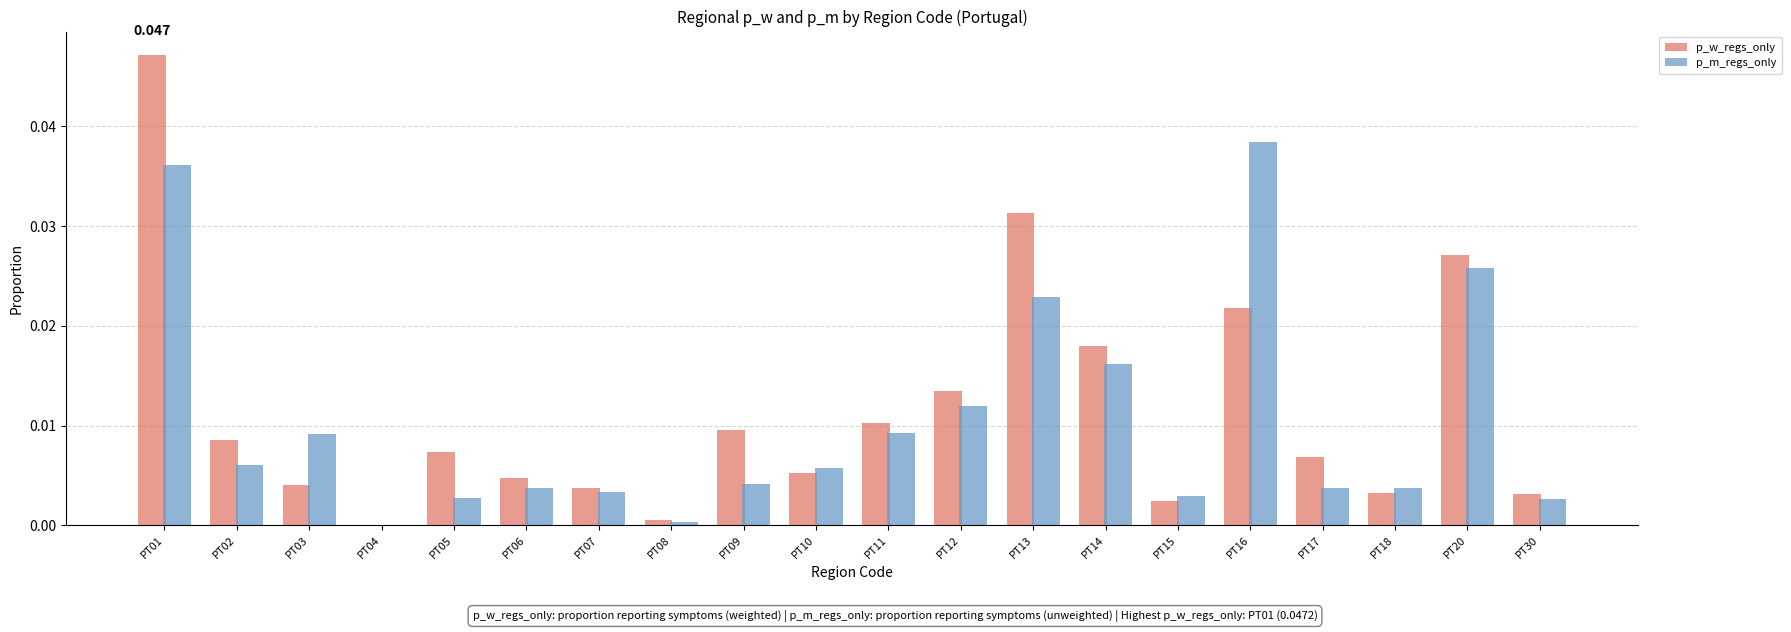

How many categories are shown in the chart?

20